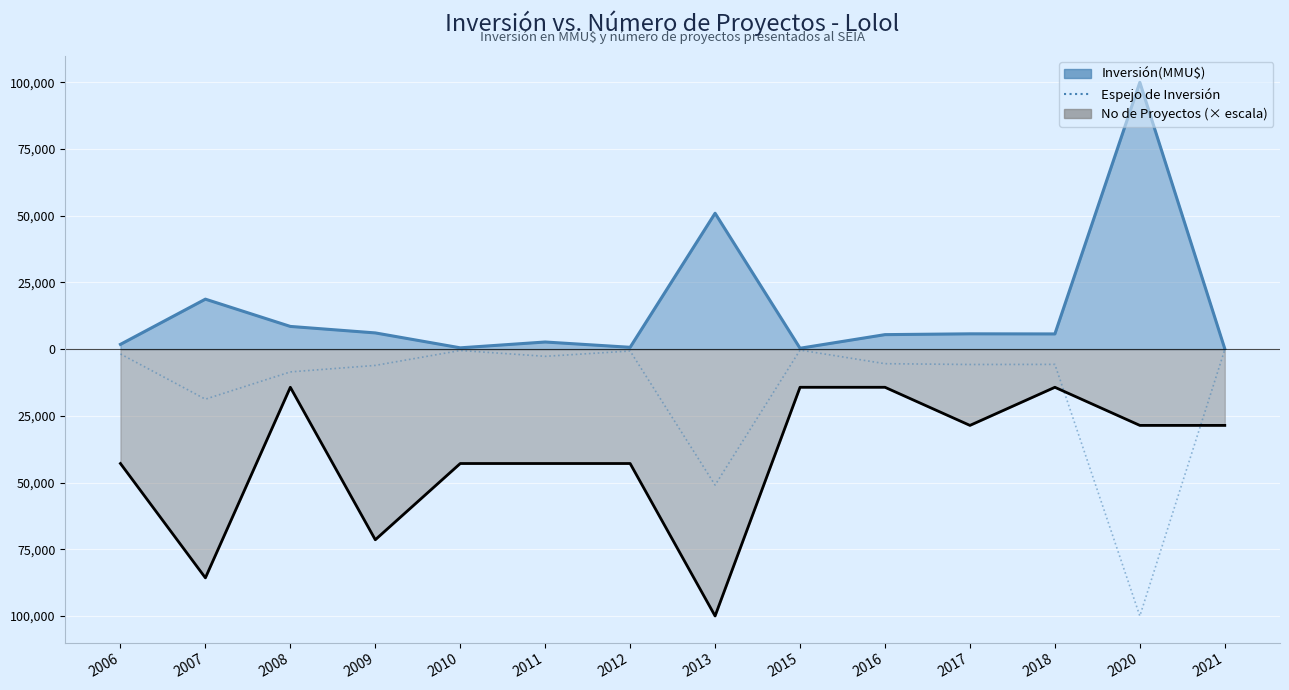

The chart shows a value of -8521 at 2008. True or false?

True